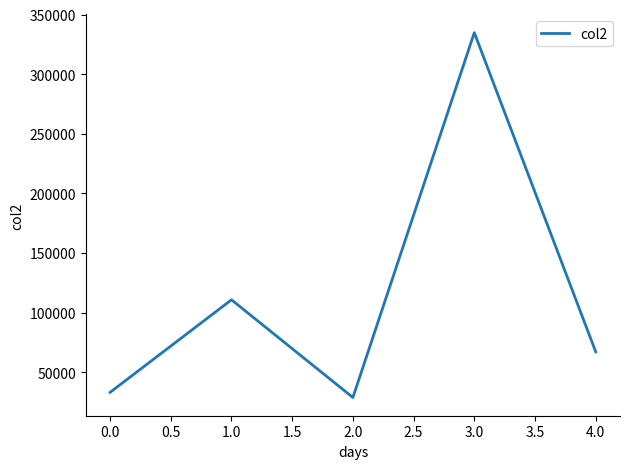

What is the greatest value displayed?

334779